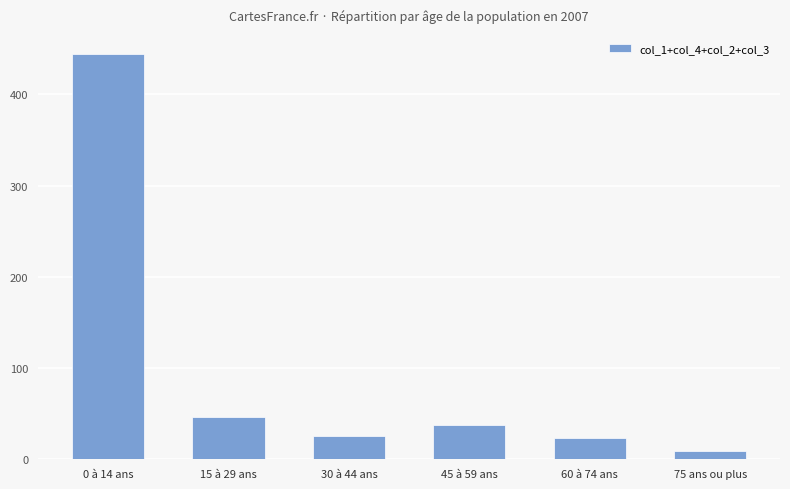

What is the label of the 4th bar from the left?

45 à 59 ans